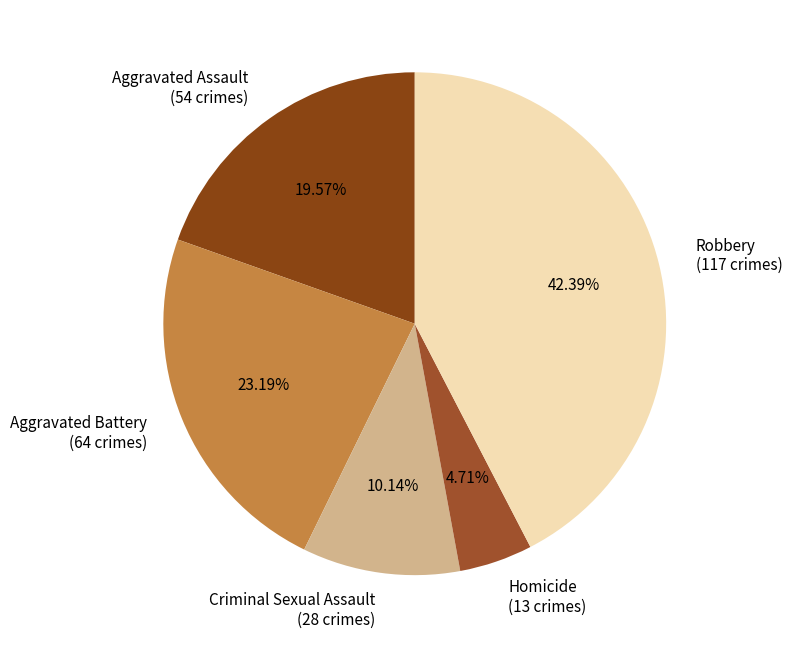

Count the number of slices in the pie.

5